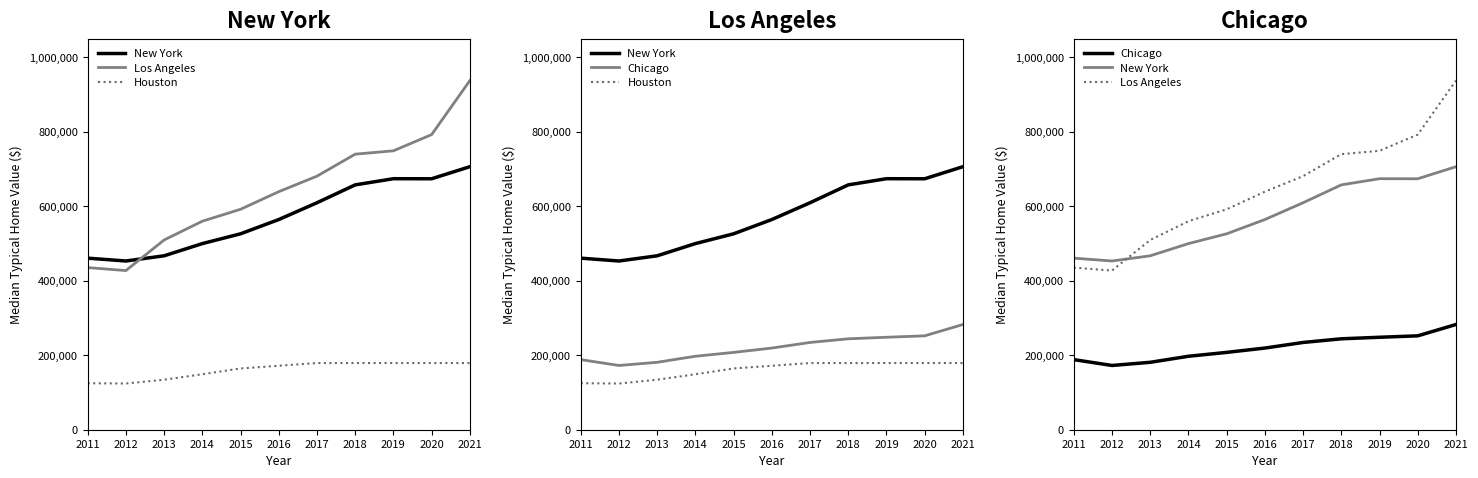

True or false: New York and Houston intersect in this chart.

False